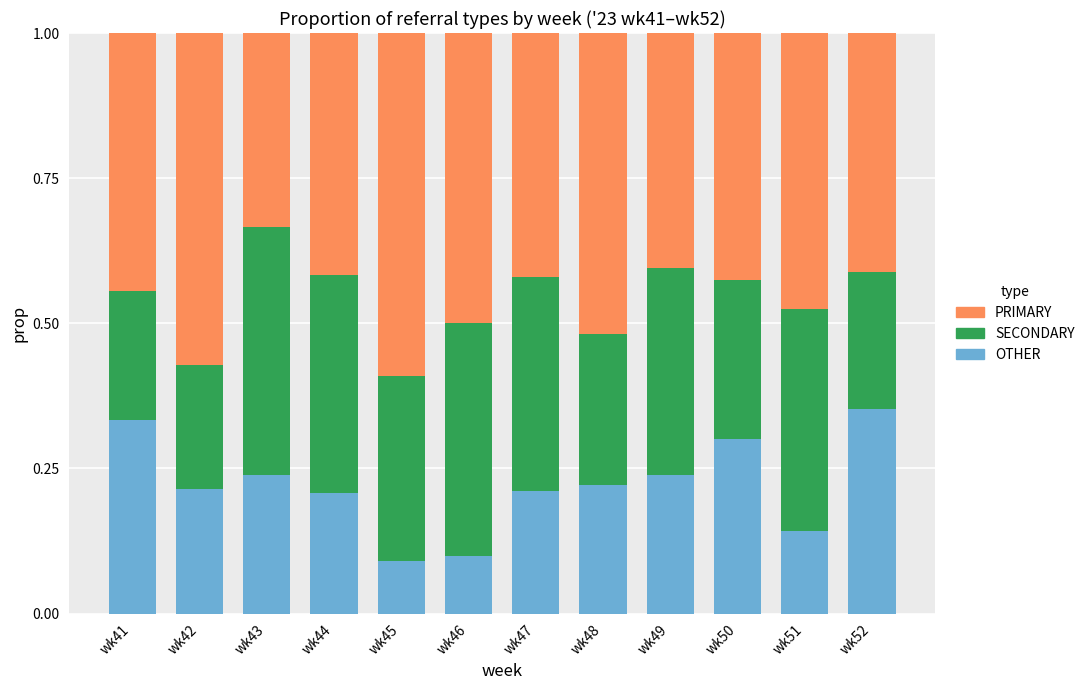

What is the total value across all series at wk47?

1.0